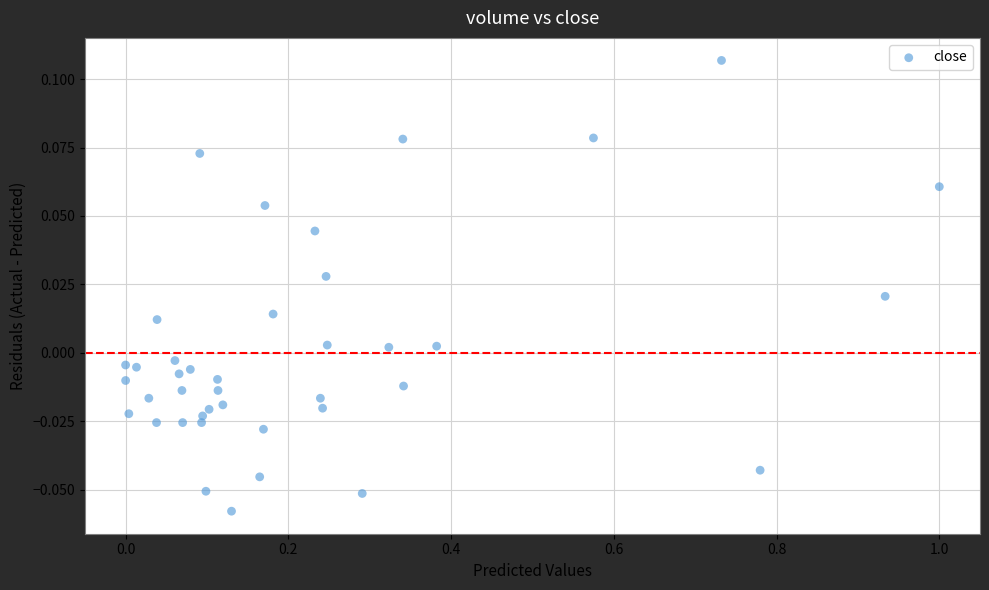

What is the range of X values (max minus min)?

1.0